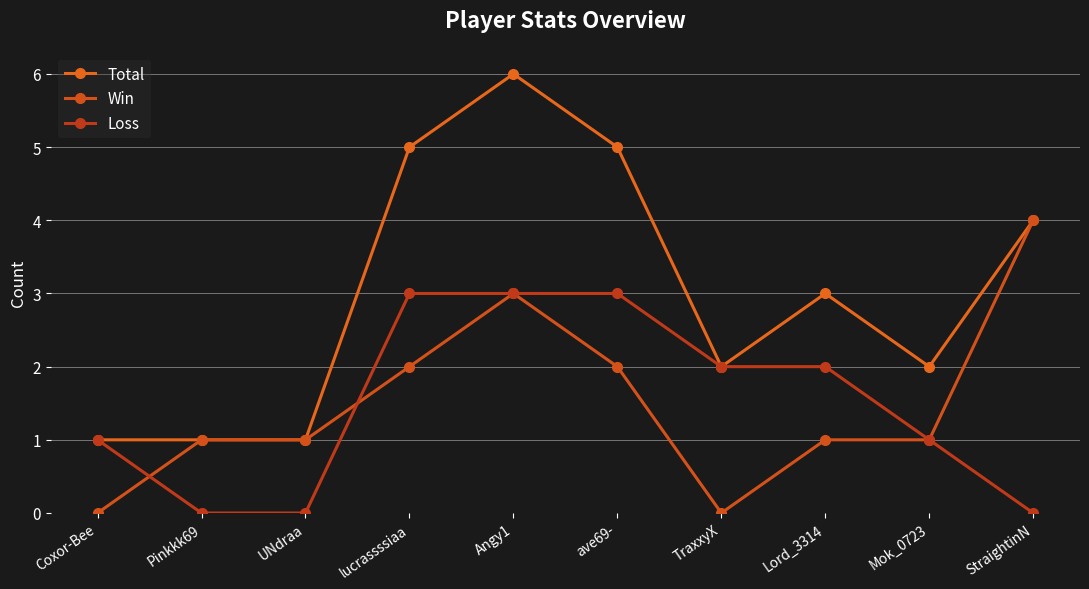

How many data points does each series have?

10